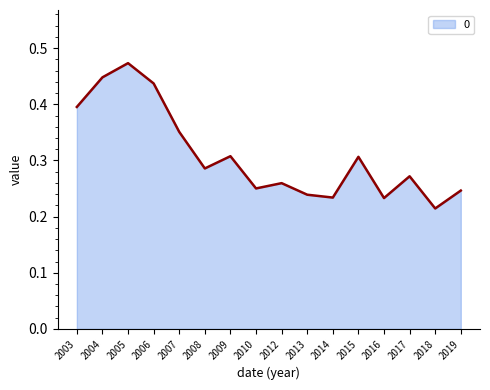

Where is the data nearest to the value 0?

2018